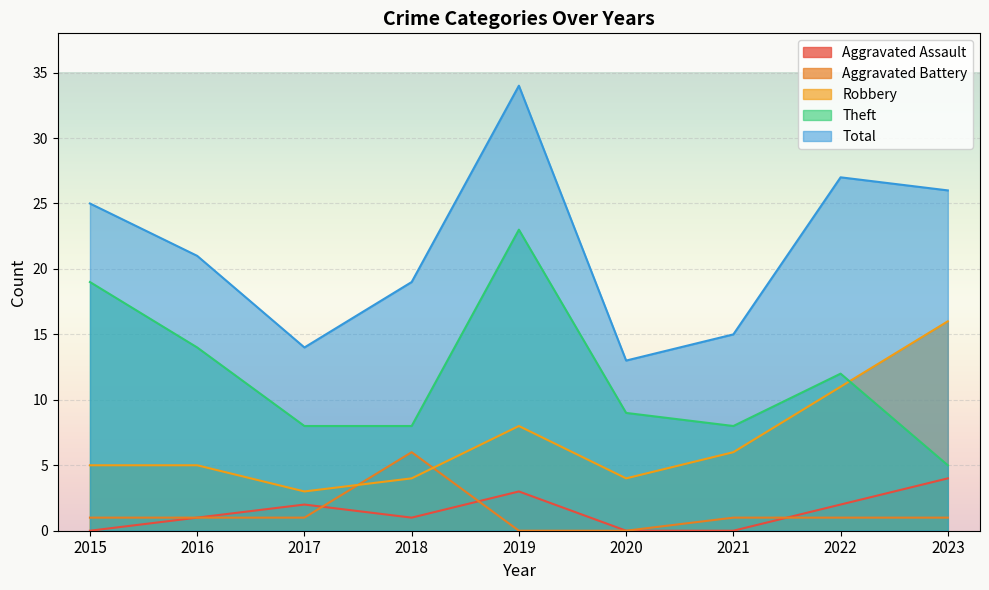

Reading right to left, transcribe all the data shown in this chart.

Aggravated Assault: 2023=4	2022=2	2021=0	2020=0	2019=3	2018=1	2017=2	2016=1	2015=0
Aggravated Battery: 2023=1	2022=1	2021=1	2020=0	2019=0	2018=6	2017=1	2016=1	2015=1
Robbery: 2023=16	2022=11	2021=6	2020=4	2019=8	2018=4	2017=3	2016=5	2015=5
Theft: 2023=5	2022=12	2021=8	2020=9	2019=23	2018=8	2017=8	2016=14	2015=19
Total: 2023=26	2022=27	2021=15	2020=13	2019=34	2018=19	2017=14	2016=21	2015=25